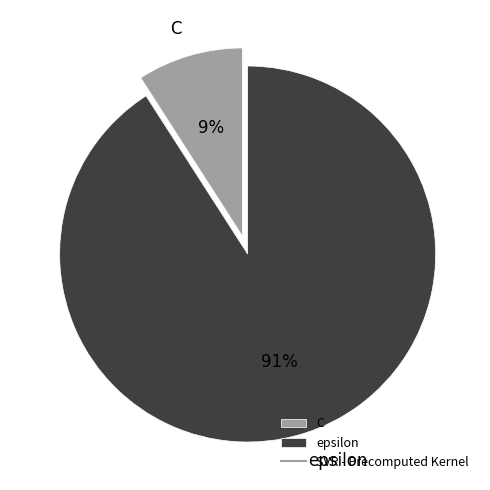

What percentage is the epsilon slice, to the nearest percent?

91%